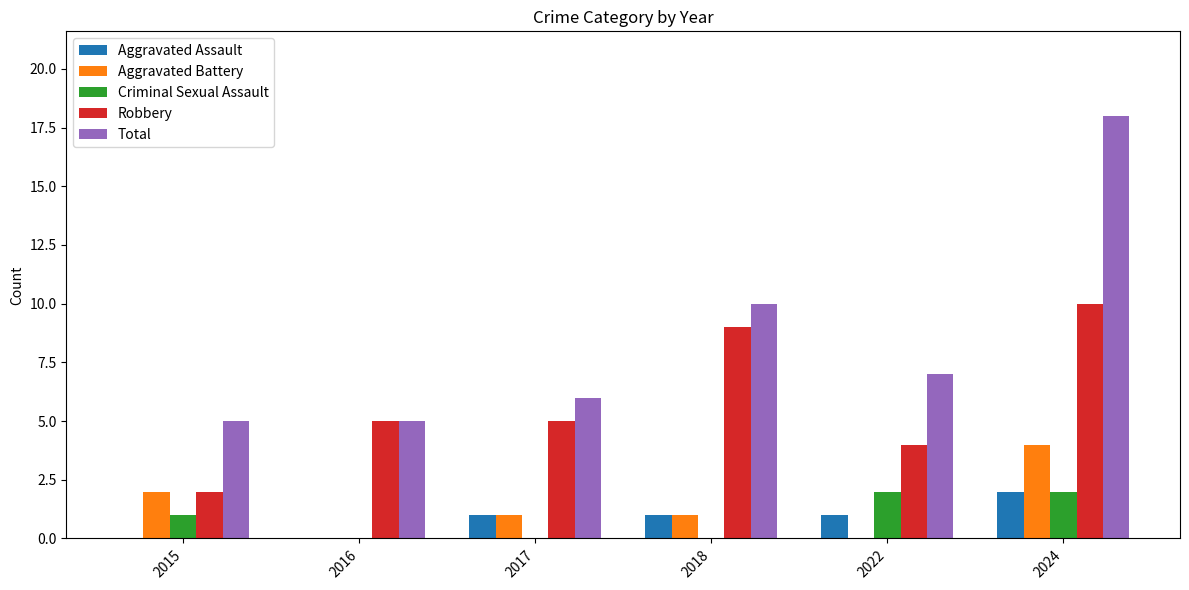

Which label corresponds to the largest value in the chart?

2024